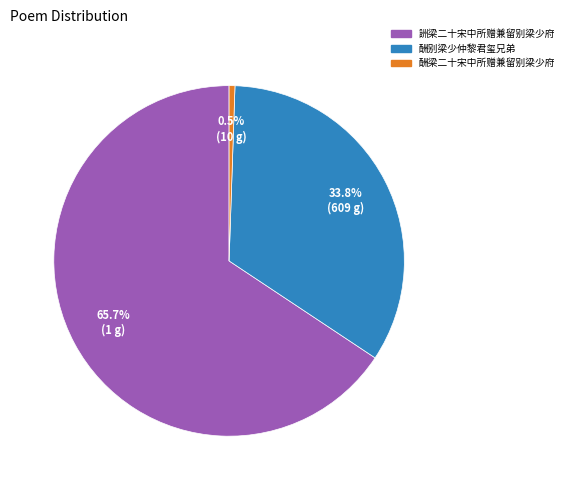

The 詶梁二十宋中所赠兼留别梁少府 slice represents 66% of the pie. True or false?

True